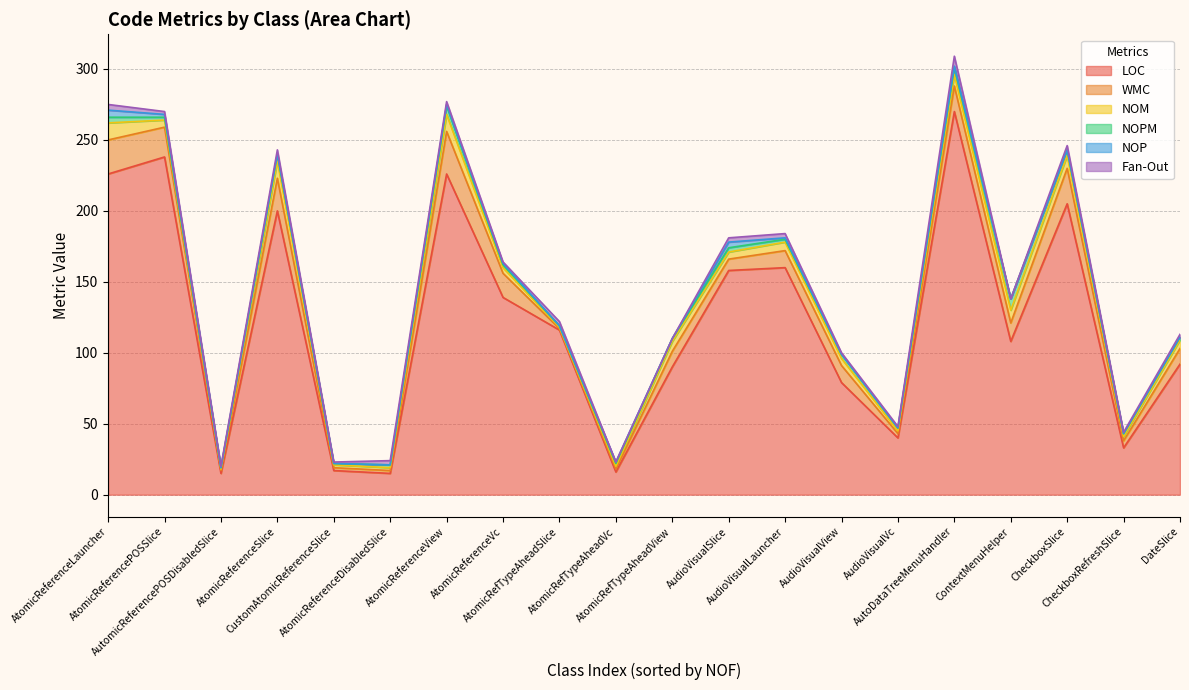

How many positive values does the Fan-Out series have?

17